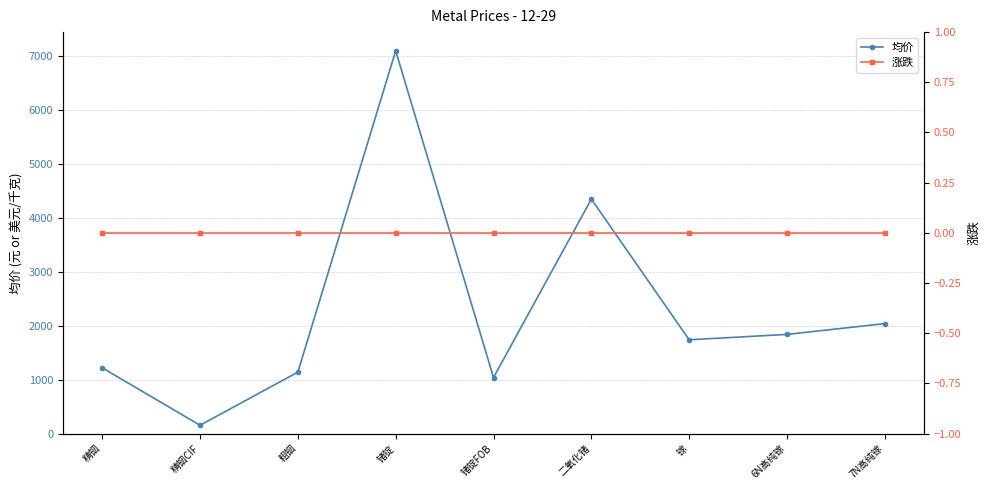

Reading left to right, extract all data points from this chart.

均价: 1220	155	1140	7100	1040	4350	1740	1840	2040
涨跌: 0	0	0	0	0	0	0	0	0